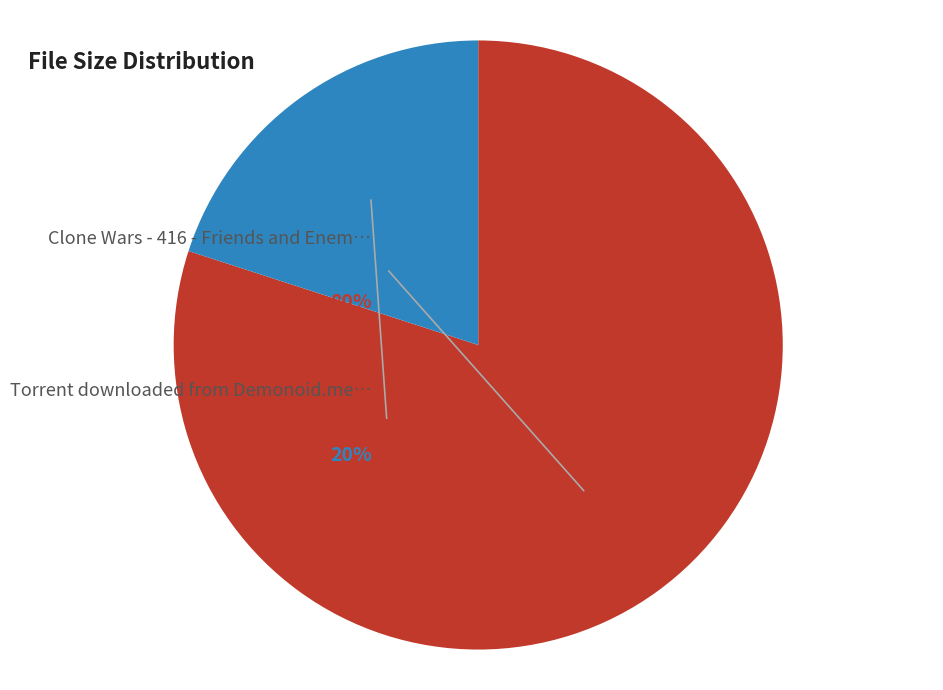

How many segments does this pie chart have?

2